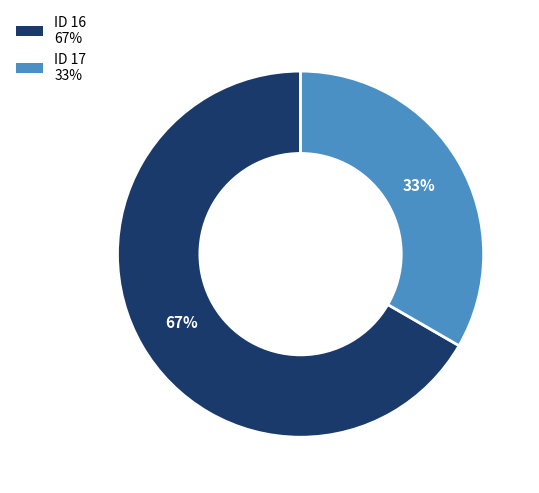

Is there a majority slice in this chart?

Yes